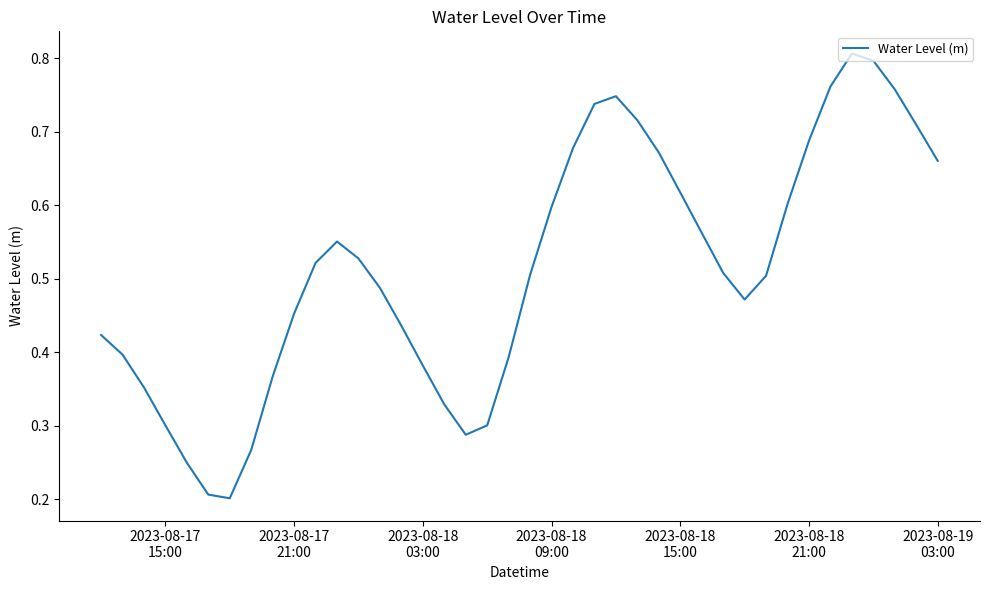

How many lines are shown in the chart?

1